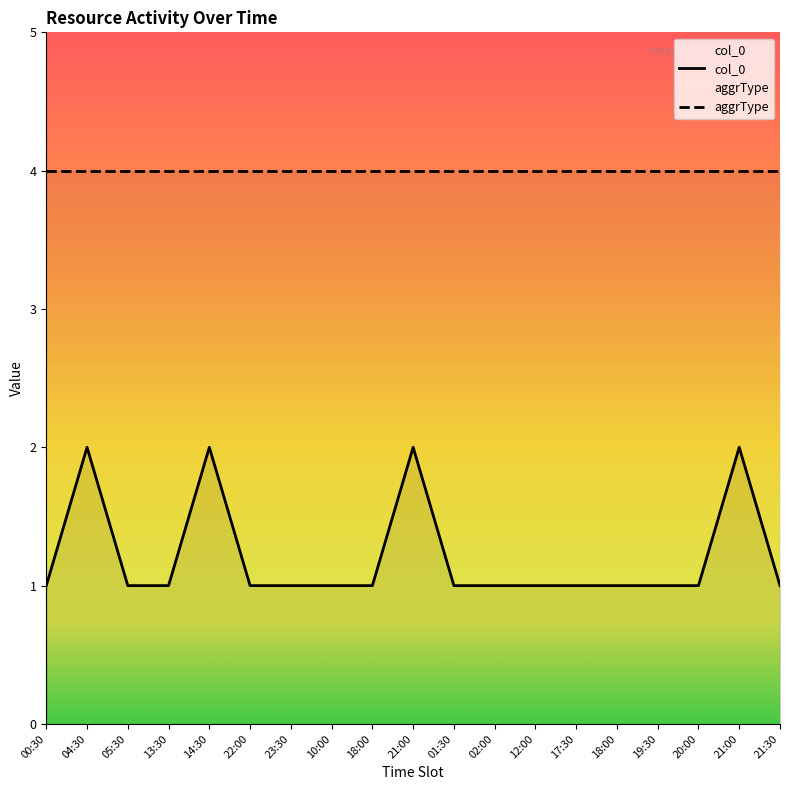

What is the value of the aggrType point at the 14th from the left?

4